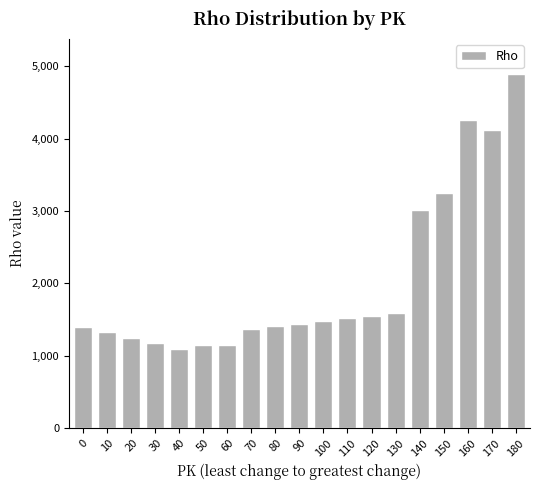

Is it true that the value at 60 is 1497?

False